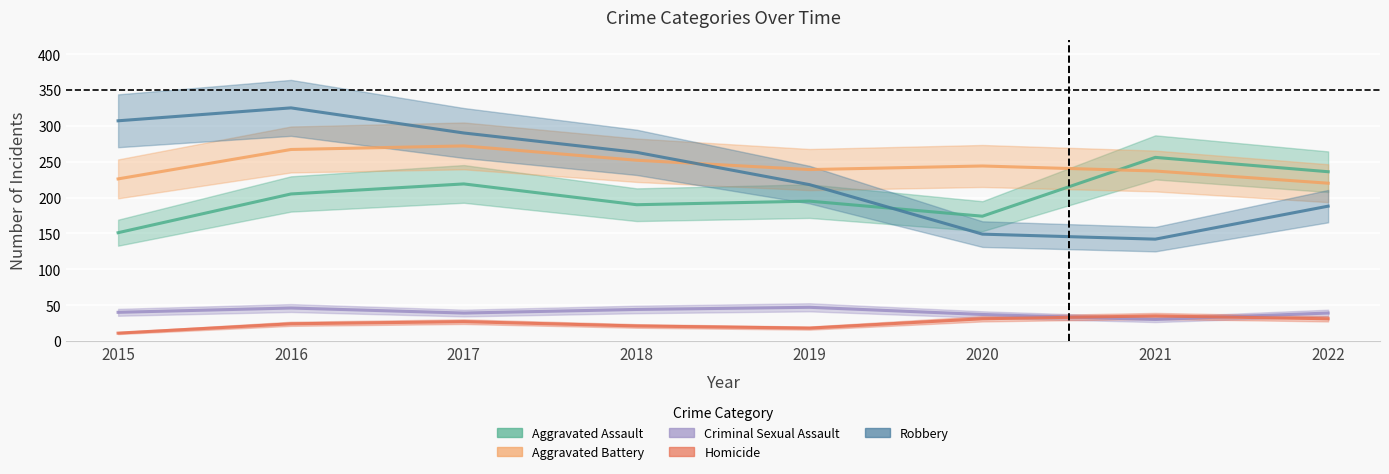

What is the approximate value of Aggravated Assault at 2015, to the nearest 50?

150